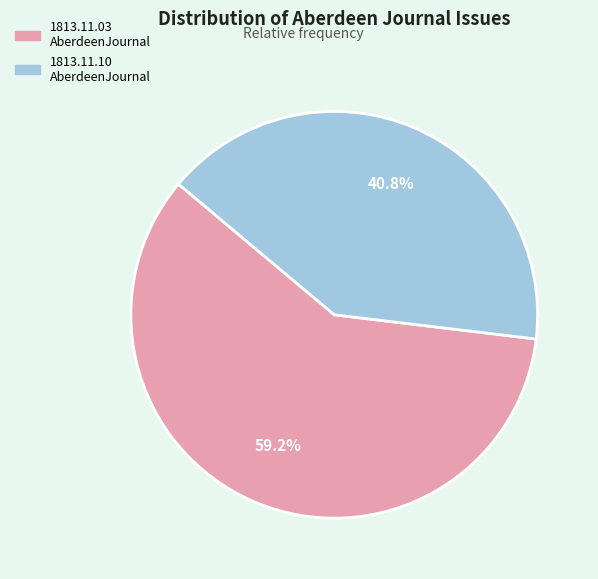

Is there a majority slice in this chart?

Yes